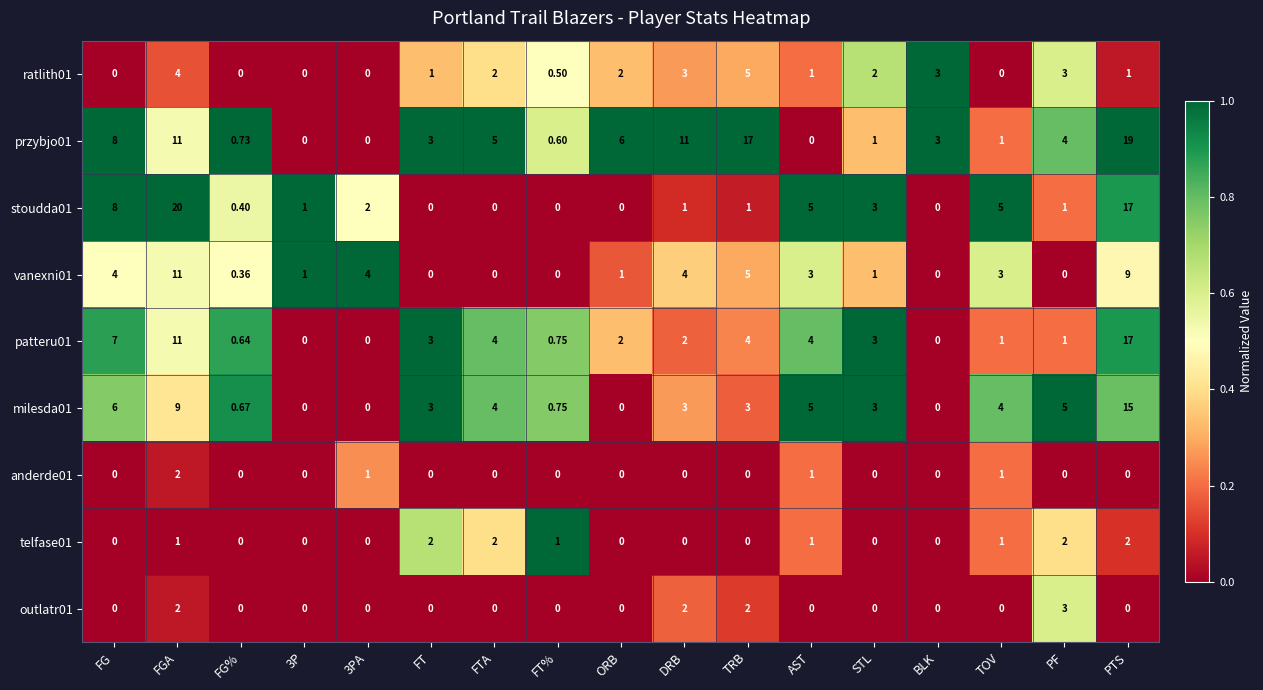

Where does the patteru01 series first go above 2?

FG